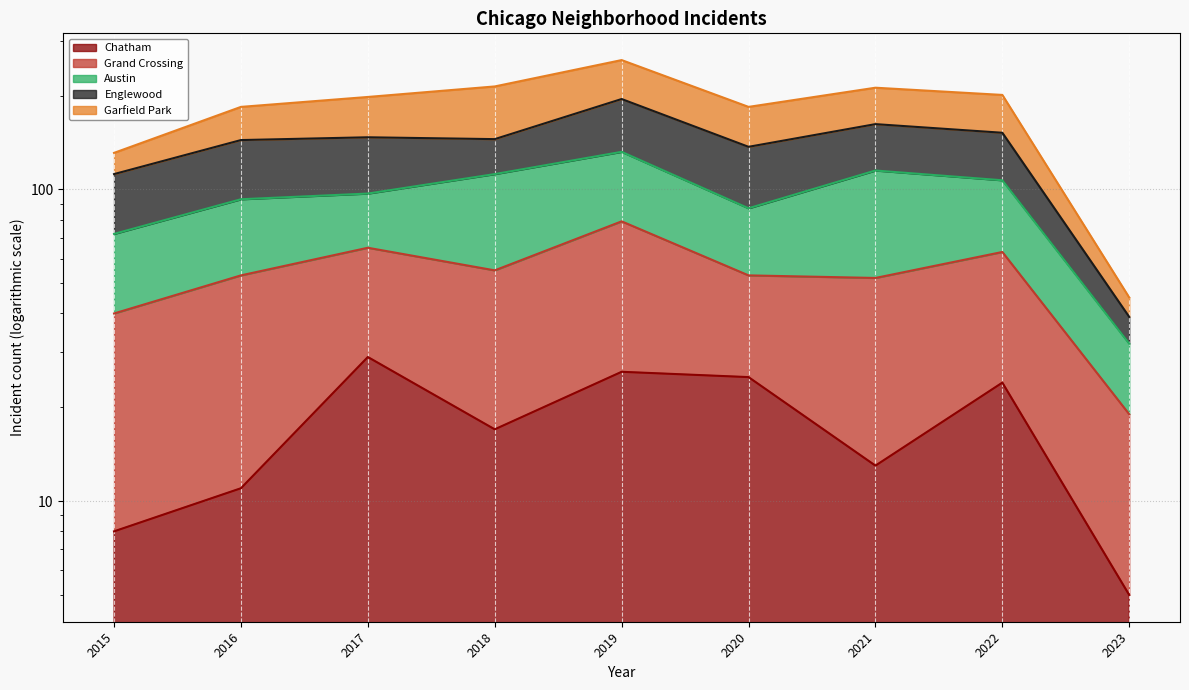

At which label does Grand Crossing (line) reach its peak?

2019